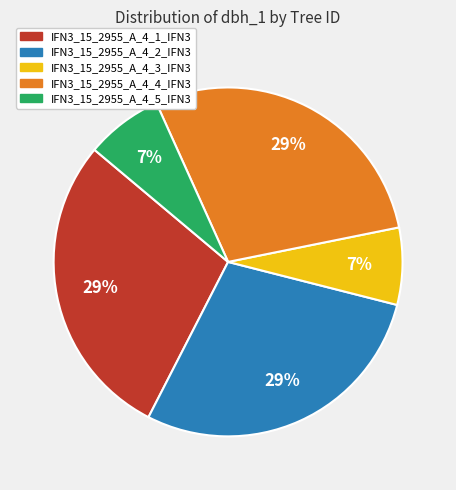

To the nearest percent, what percentage of the pie is IFN3_15_2955_A_4_1_IFN3?

29%